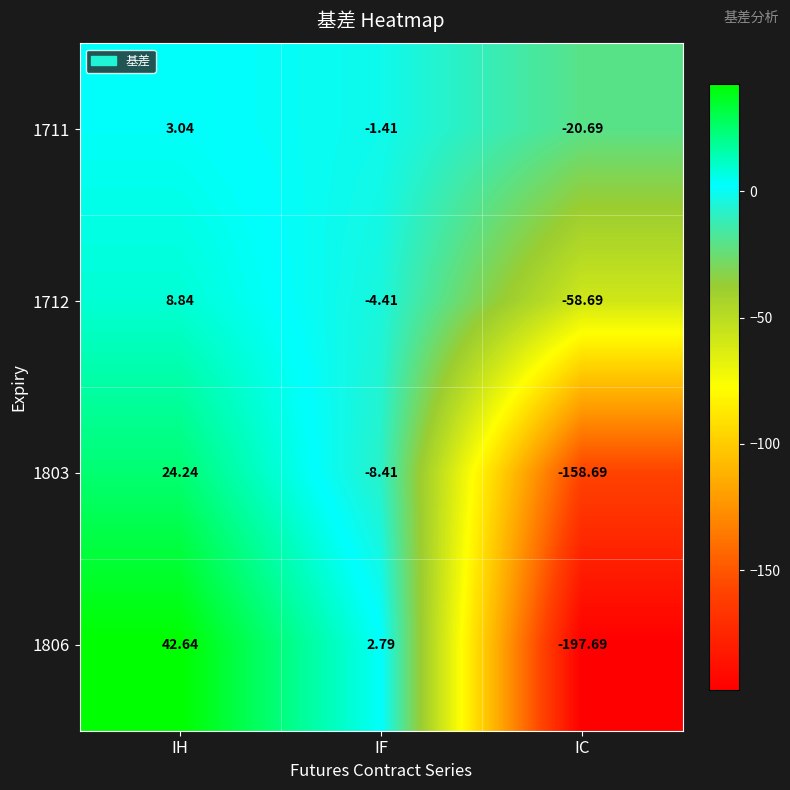

Which label corresponds to the largest value in the chart?

IH